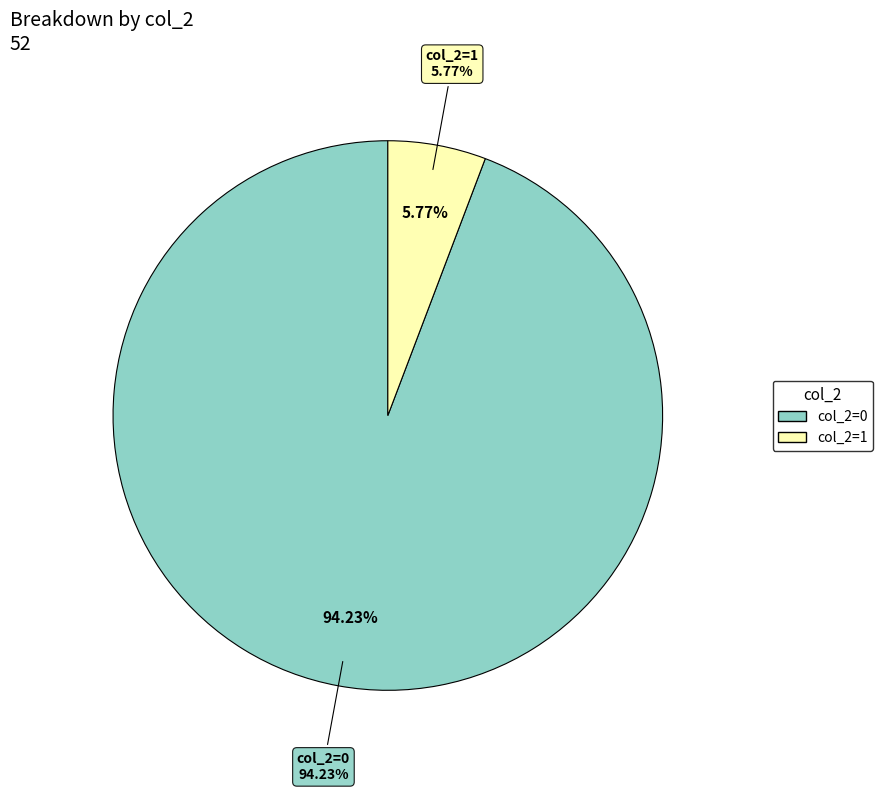

To the nearest percent, what portion does 0 represent?

94%